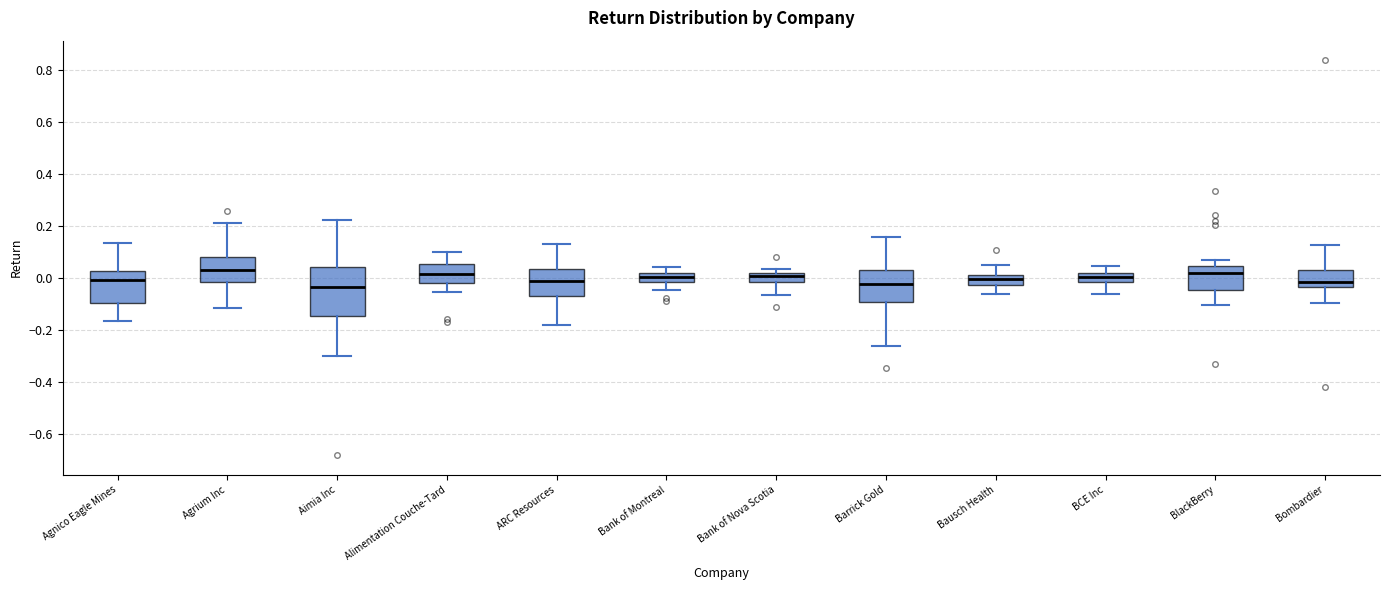

Where does the median line of the box for Agrium Inc sit on the y-axis? The values are not printed on the chart, so give them approximately, as read against the axis.

0.04